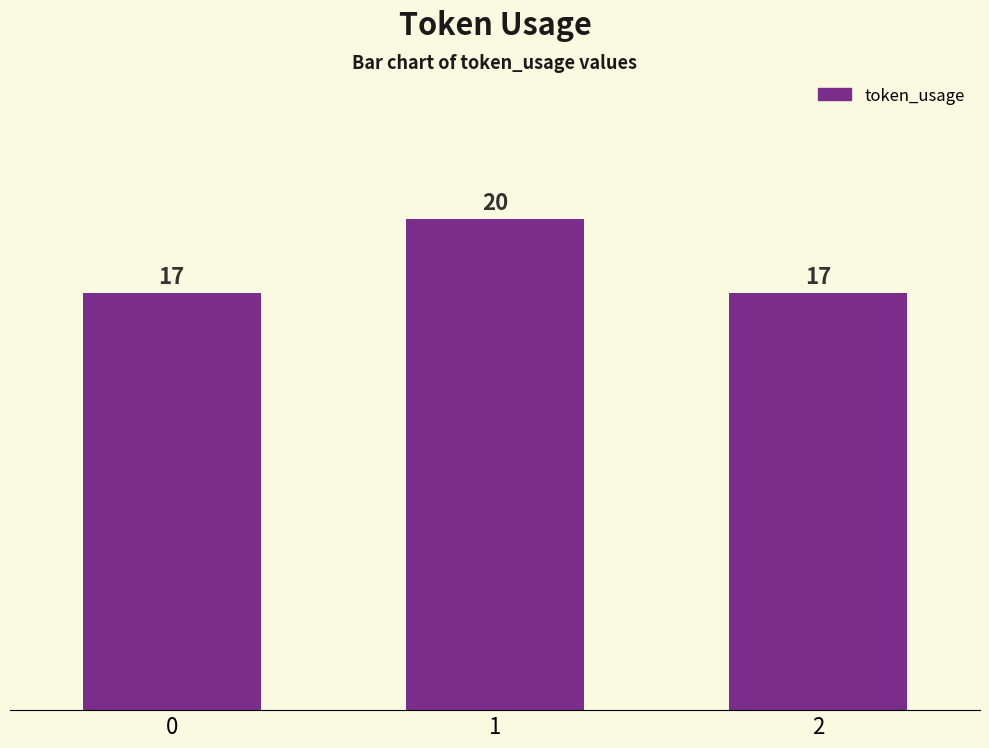

What is the minimum value shown in the chart?

17